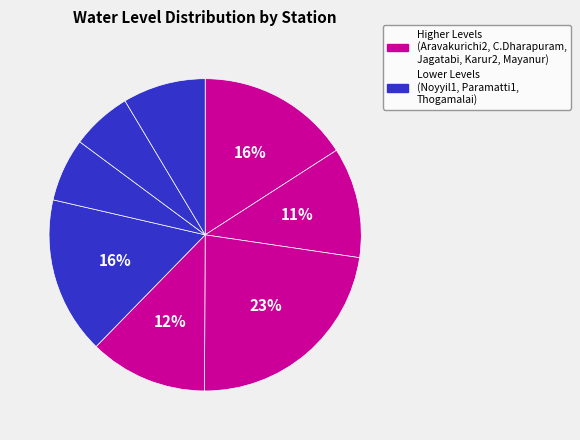

How many slices are in this pie chart?

8